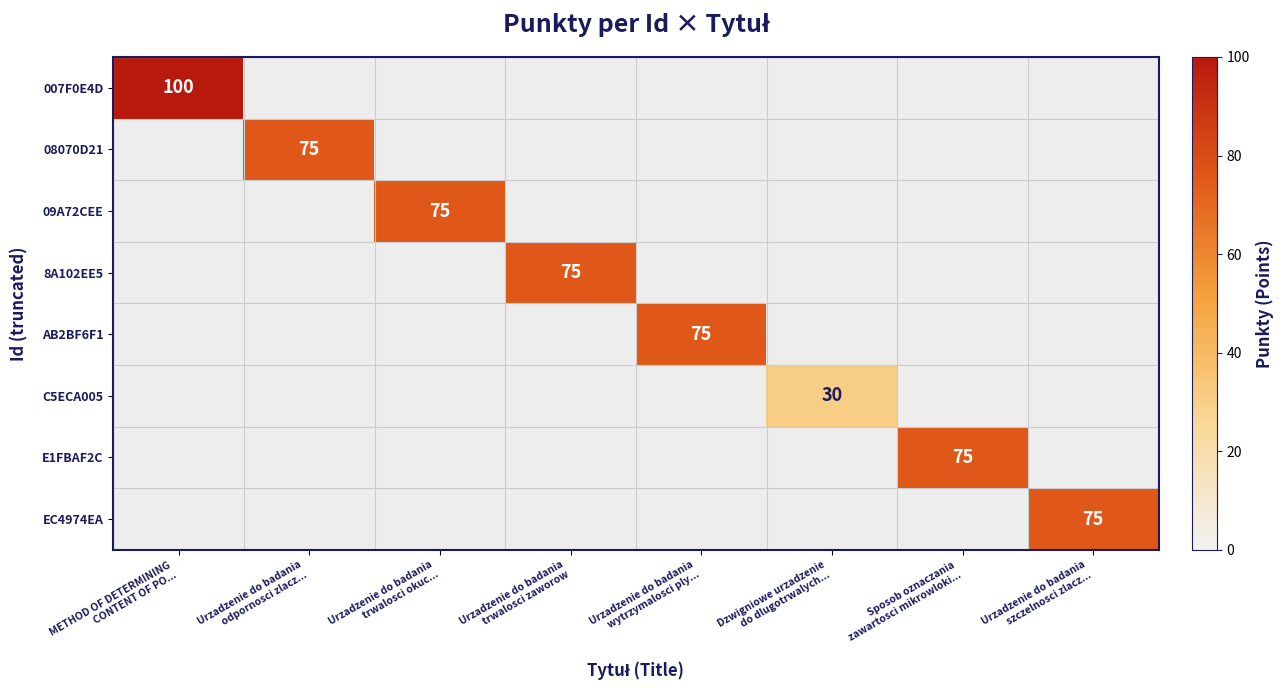

What is the maximum value shown in the chart?

100.0